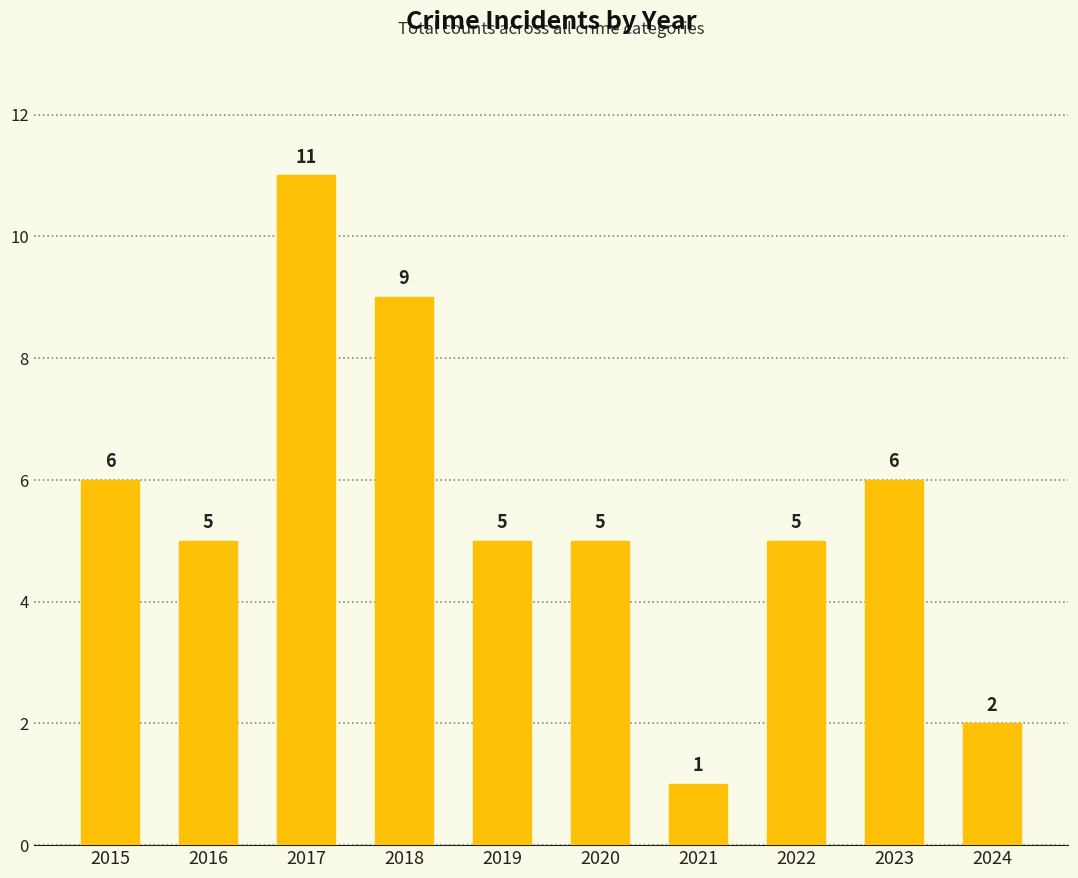

What is the value of the 3rd bar from the left?

11